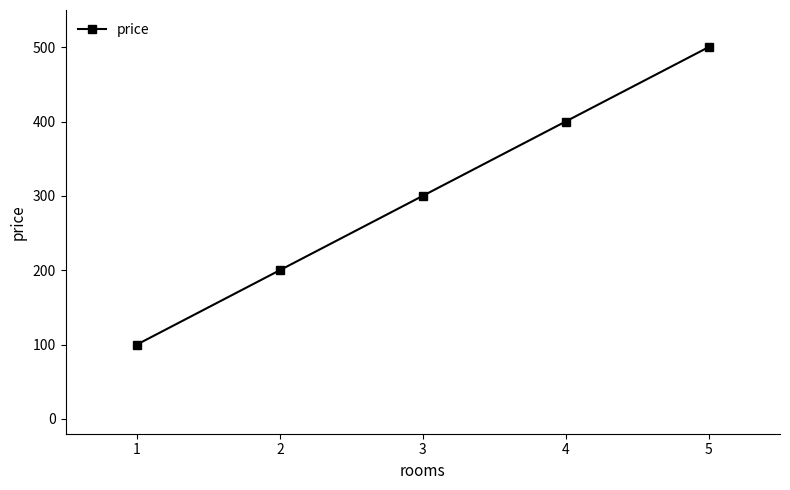

At which category does the chart reach its peak across all series?

5